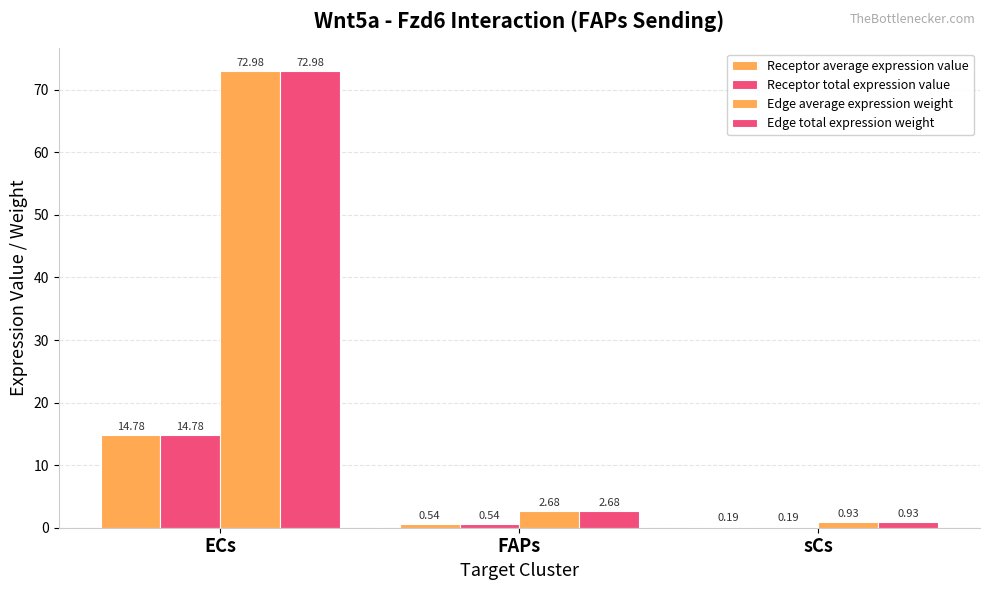

How many groups of bars are there?

3